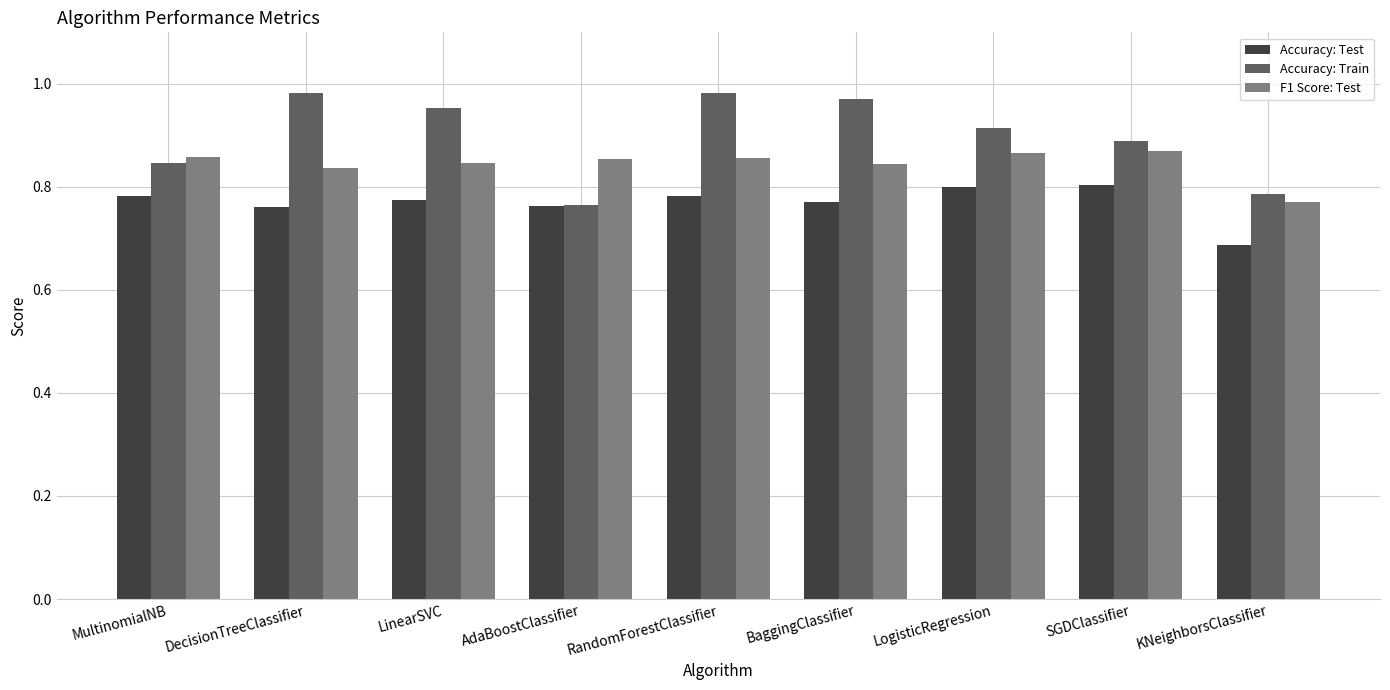

Which series has the largest range (max minus min)?

Accuracy: Train